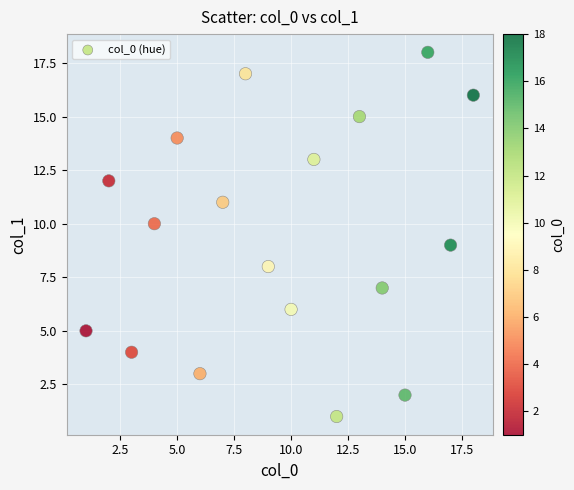

What is the range of X values (max minus min)?

17